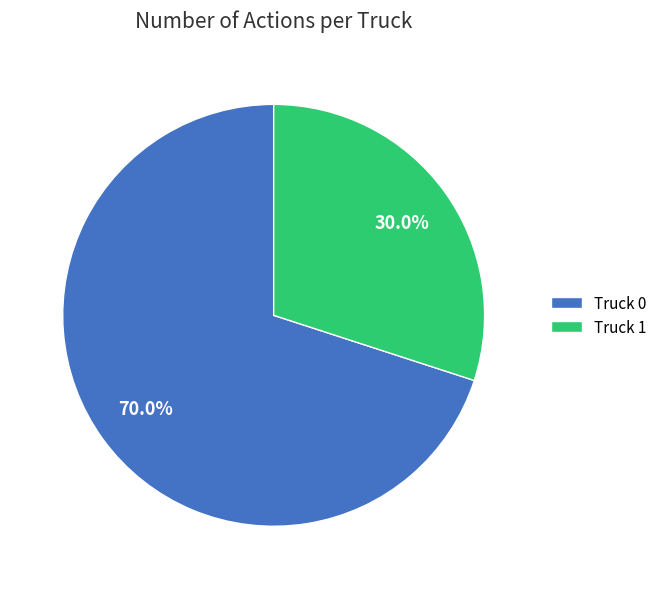

What is the ratio of the value at Truck 1 to the value at Truck 0?

0.4